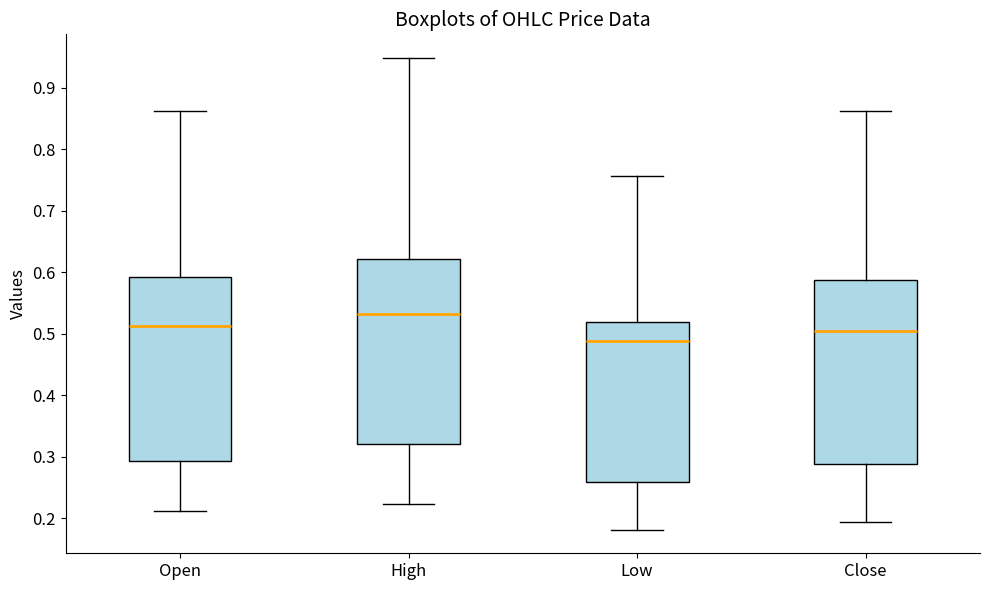

Which box has the highest median line?

High